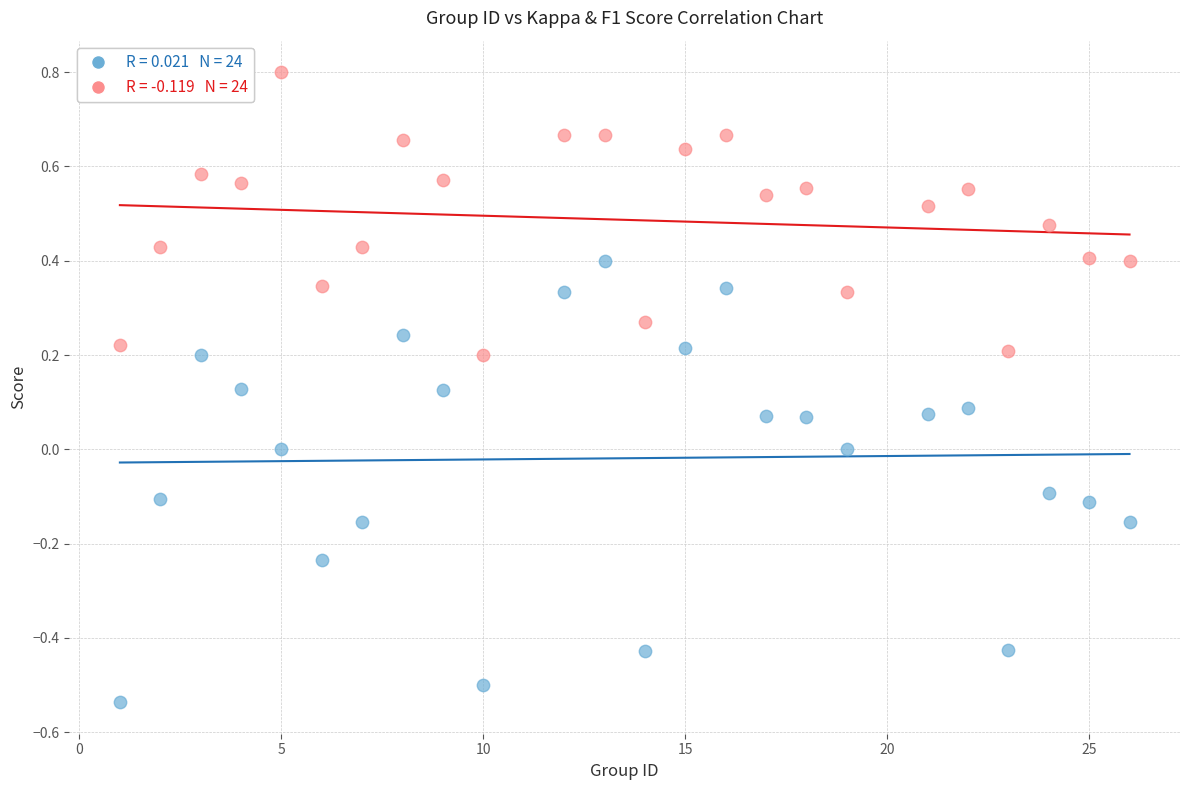

Across all data points, what is the range of X values (max minus min)?

25.0